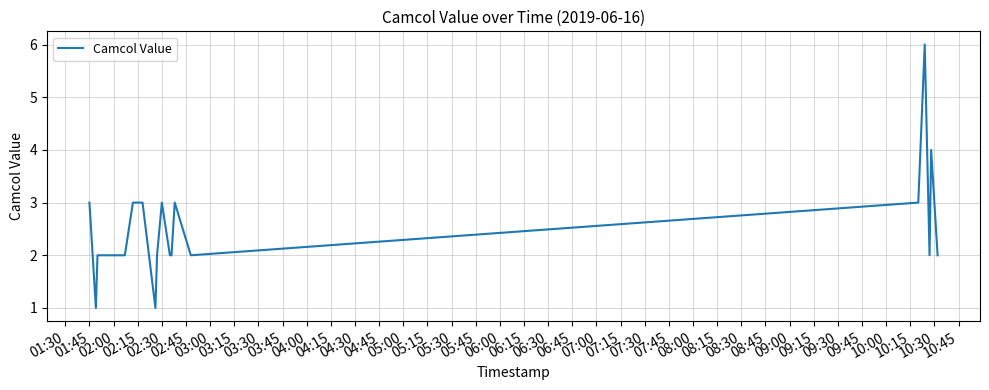

How many categories are shown in the chart?

19